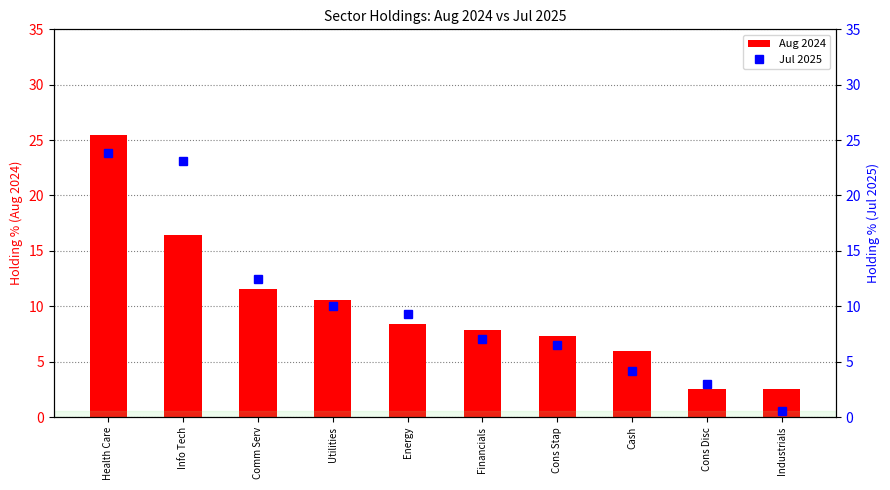

Reading right to left, extract all data points from this chart.

Aug 2024: Industrials=2.5	Cons Disc=2.5	Cash=6.0	Cons Stap=7.3	Financials=7.9	Energy=8.4	Utilities=10.6	Comm Serv=11.6	Info Tech=16.4	Health Care=25.5
Jul 2025: Industrials=0.5	Cons Disc=3.0	Cash=4.2	Cons Stap=6.5	Financials=7.0	Energy=9.3	Utilities=10.0	Comm Serv=12.5	Info Tech=23.1	Health Care=23.8